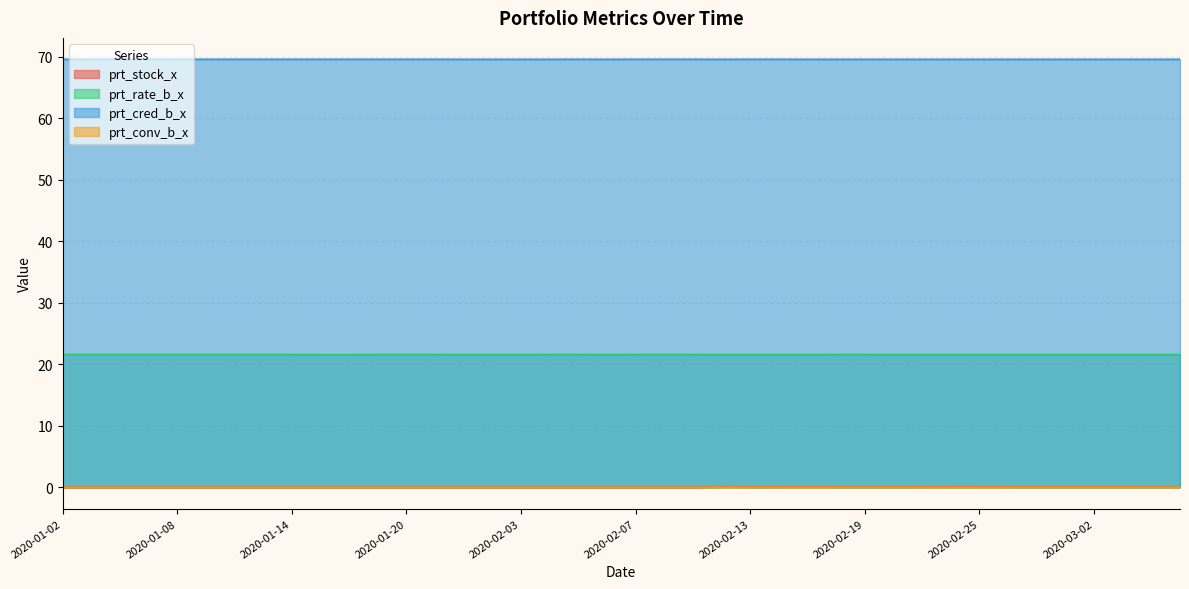

At which label is prt_conv_b_x closest to 0?

2020-01-02